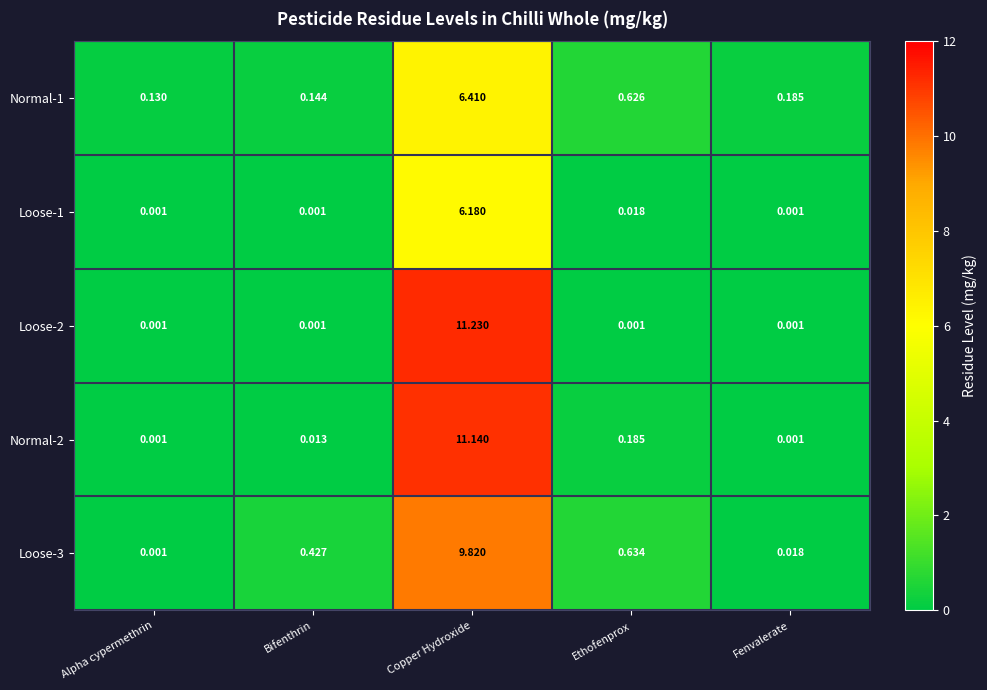

Where is Loose-1 nearest to the value 3?

Ethofenprox